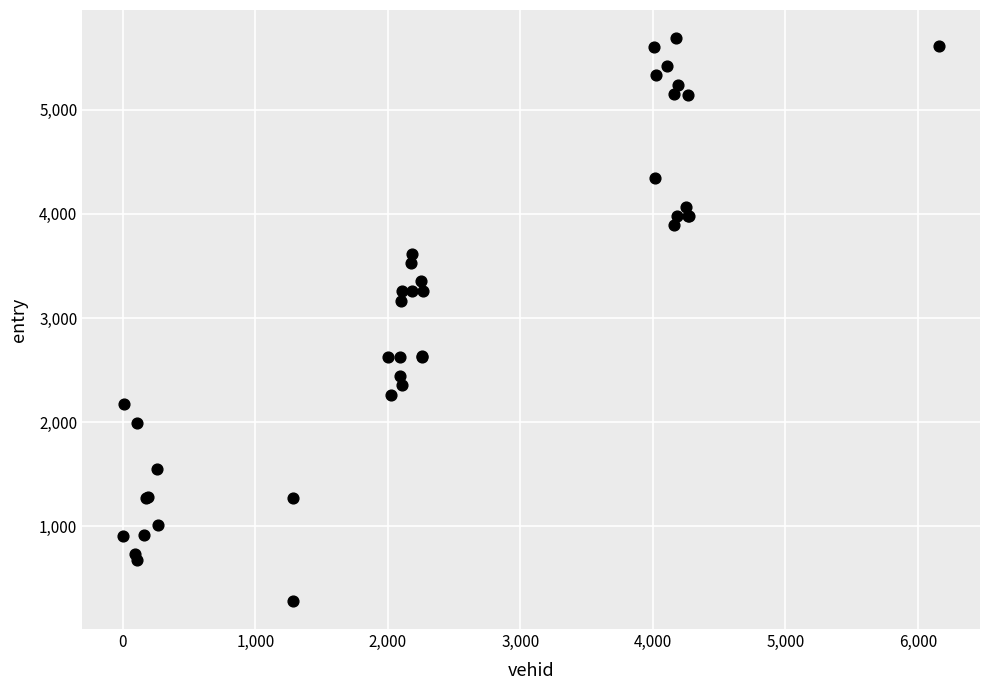

What Y value in the scatter plot is closest to 2985?

3164.2